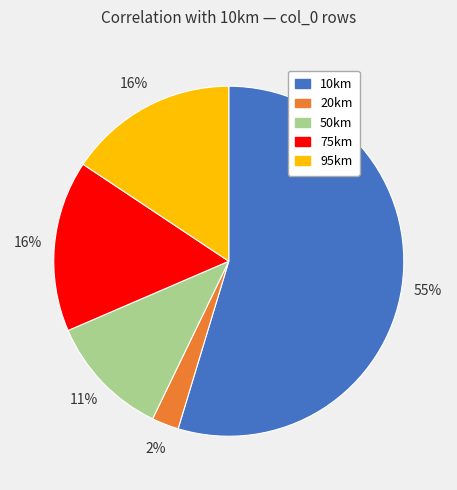

Which slice is the smallest?

20km